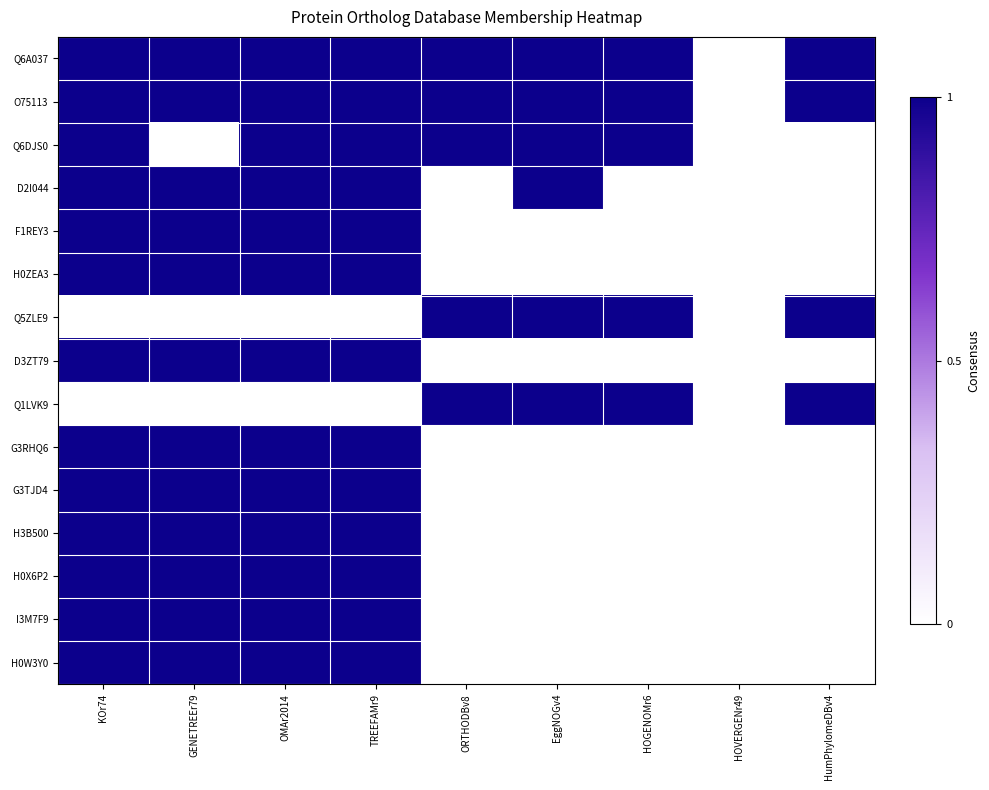

At ORTHODBv8, list the series in order from largest to smallest.

Q6A037, O75113, Q6DJS0, Q5ZLE9, Q1LVK9, D2I044, F1REY3, H0ZEA3, D3ZT79, G3RHQ6, G3TJD4, H3B500, H0X6P2, I3M7F9, H0W3Y0